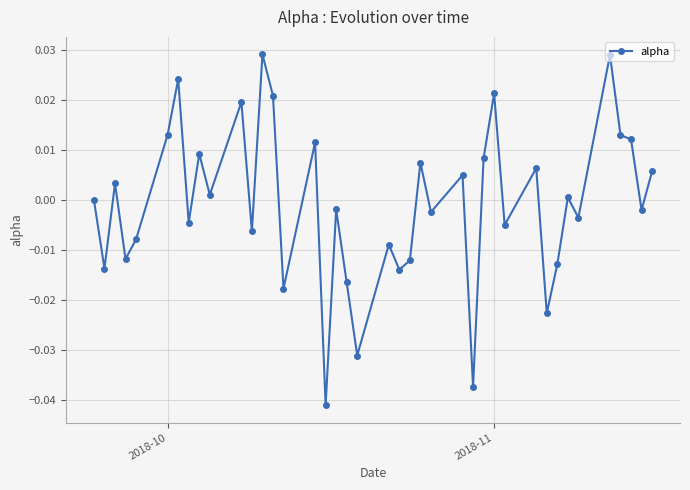

True or false: there are more than 2 points higher than both neighbors.

True